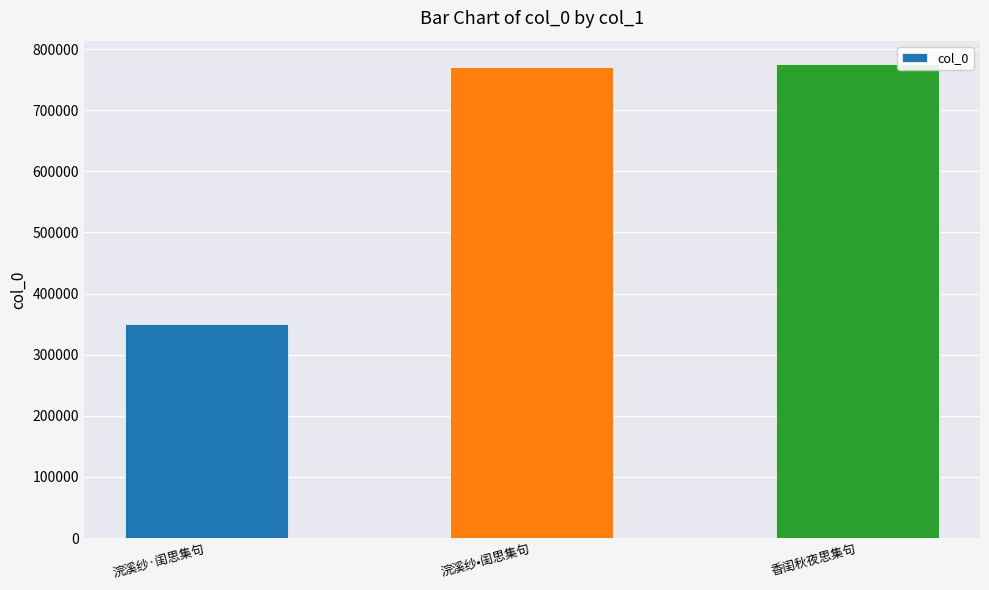

What is the label of the 2nd bar from the left?

浣溪纱•闺思集句